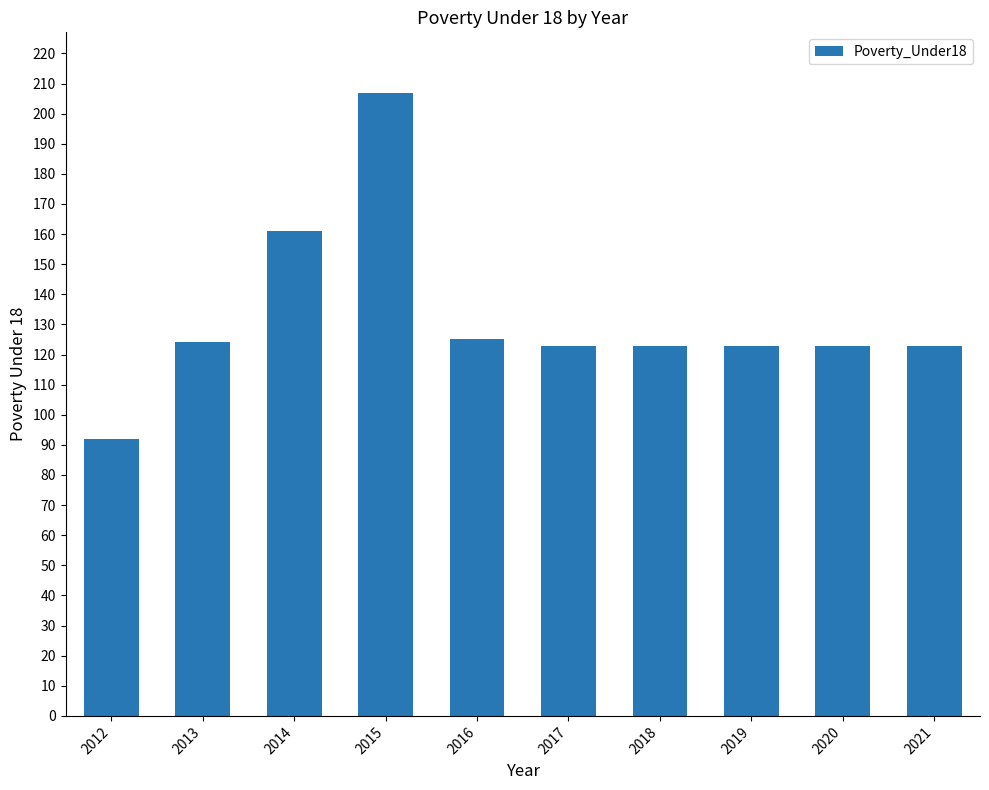

What is the difference between the maximum and minimum values?

115